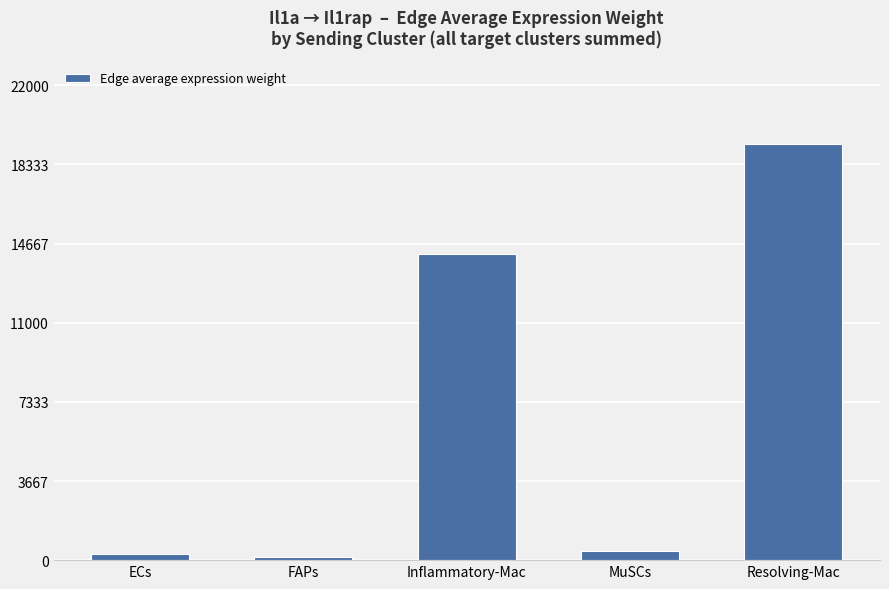

Is it true that the value at FAPs is 127.8?

True